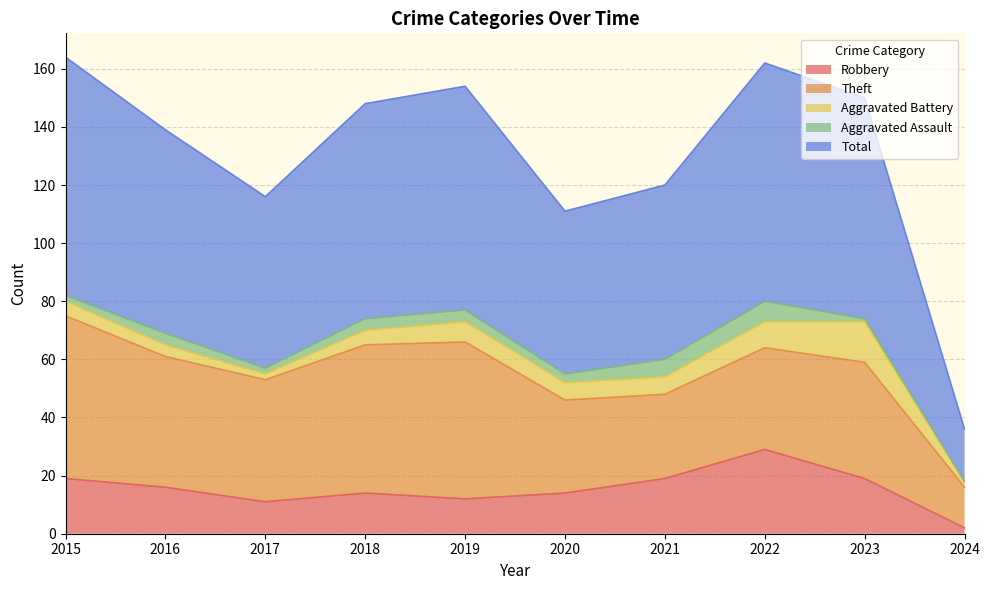

How many values in Aggravated Assault are above zero?

9